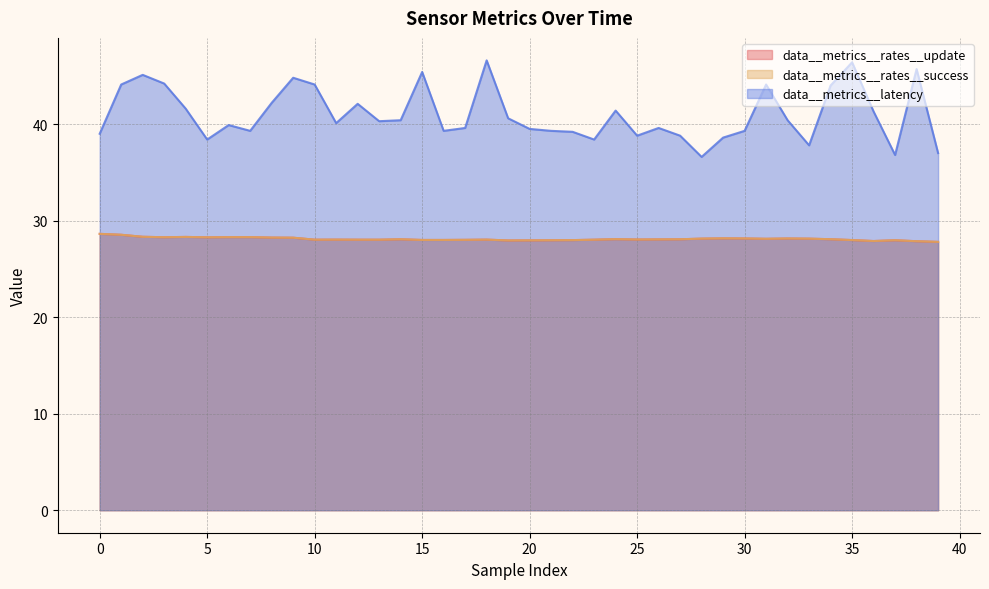

Does the chart have visible grid lines?

Yes